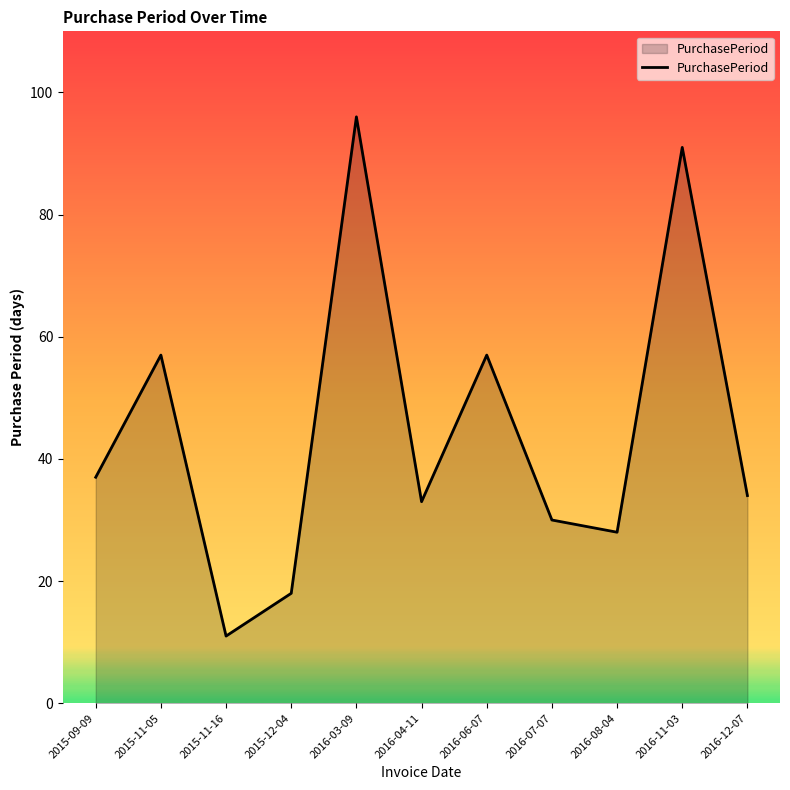

The chart shows a value of 33 at 2016-04-11. True or false?

True